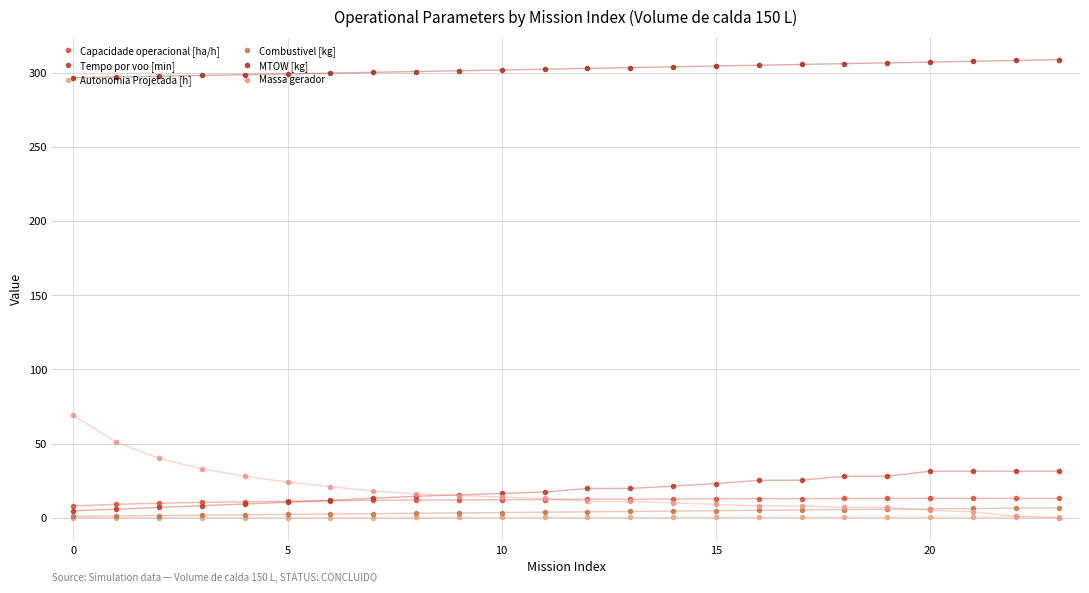

How many series are shown in this chart?

6